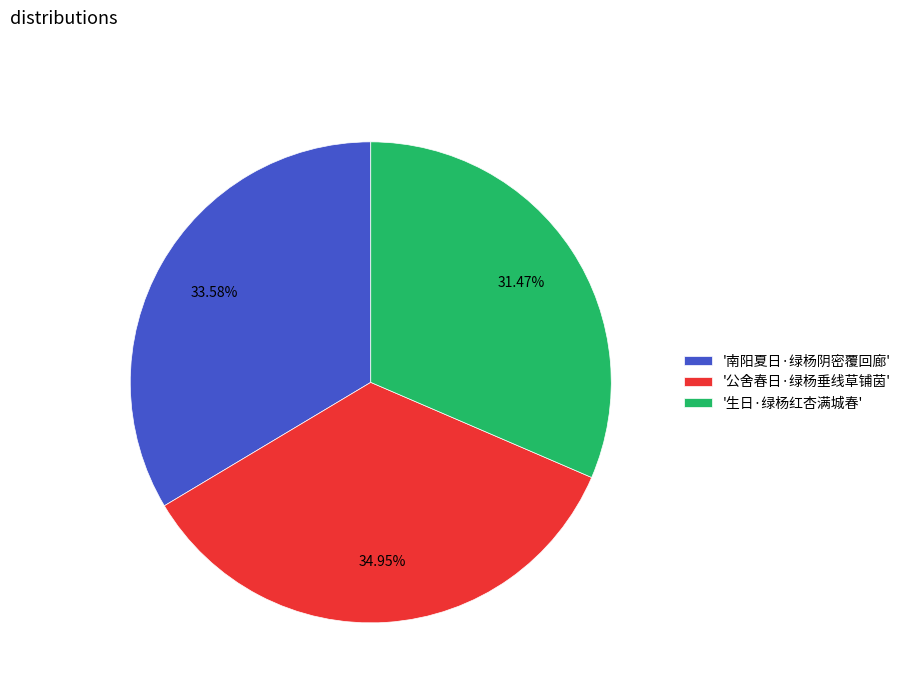

How many segments does this pie chart have?

3